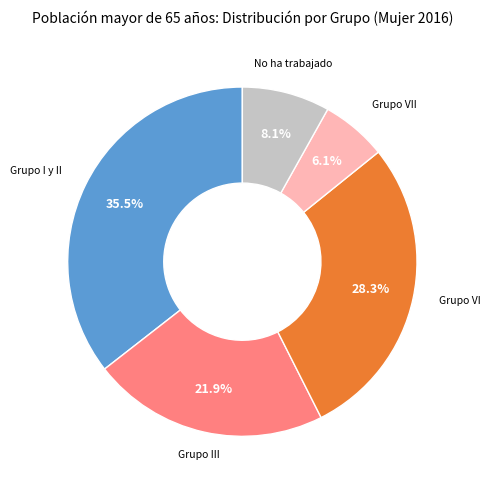

Does any single category account for the majority?

No